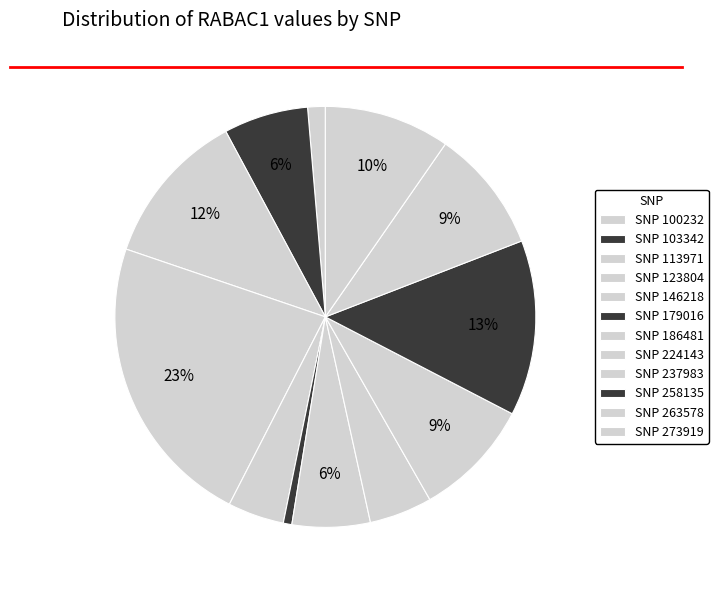

To the nearest percent, what is the difference between the largest and smallest slice percentages?

22%